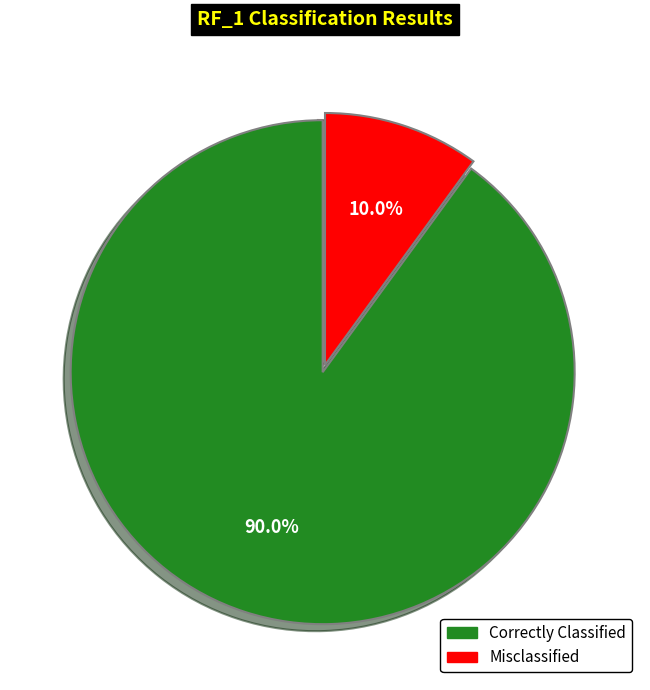

Which slice is the smallest?

Misclassified